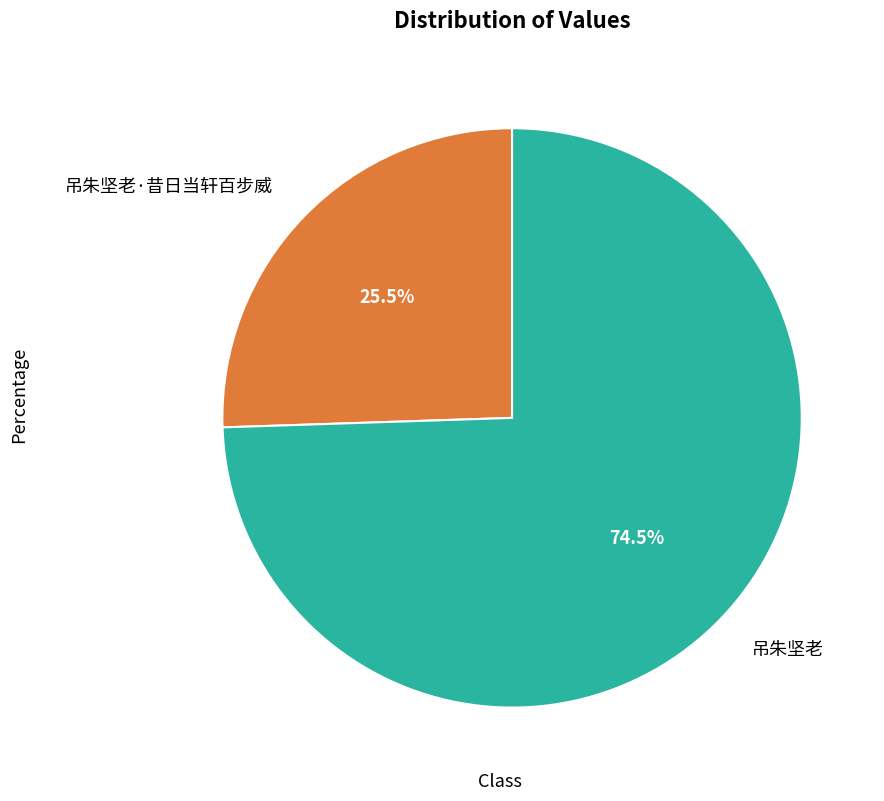

To the nearest percent, what is the difference between the largest and smallest slice percentages?

49%